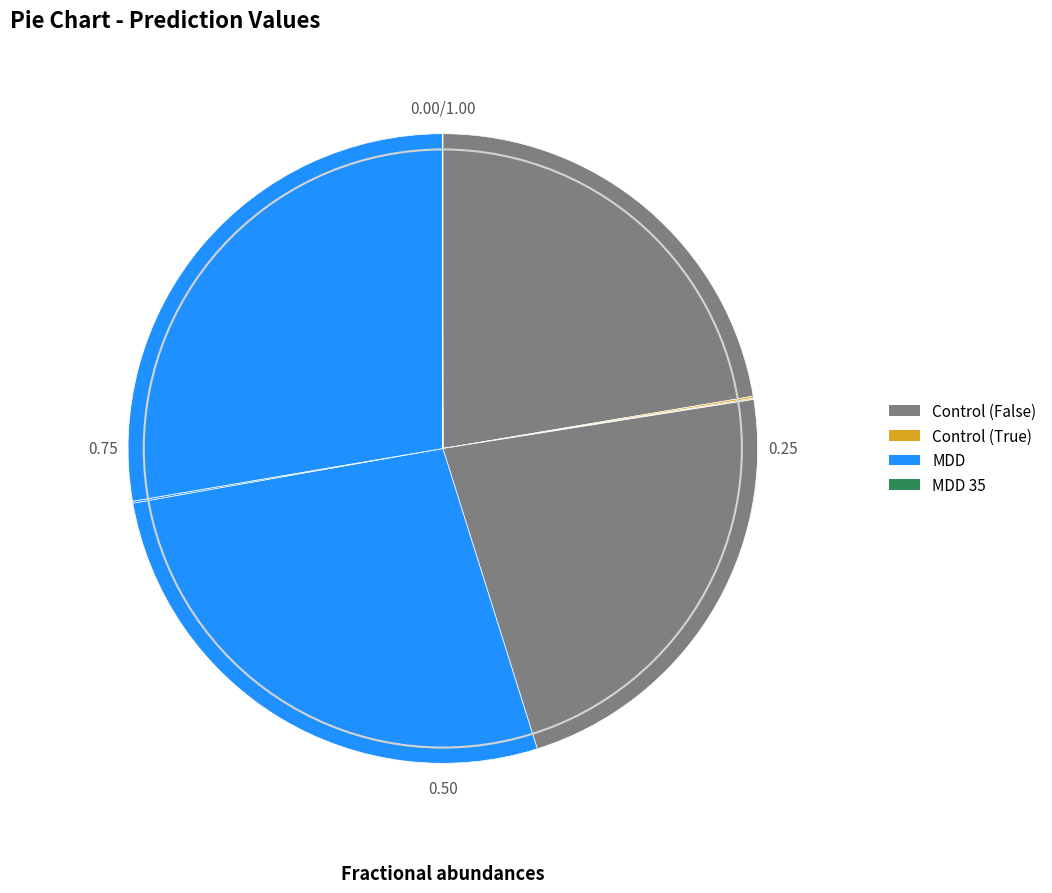

Is there a majority slice in this chart?

No